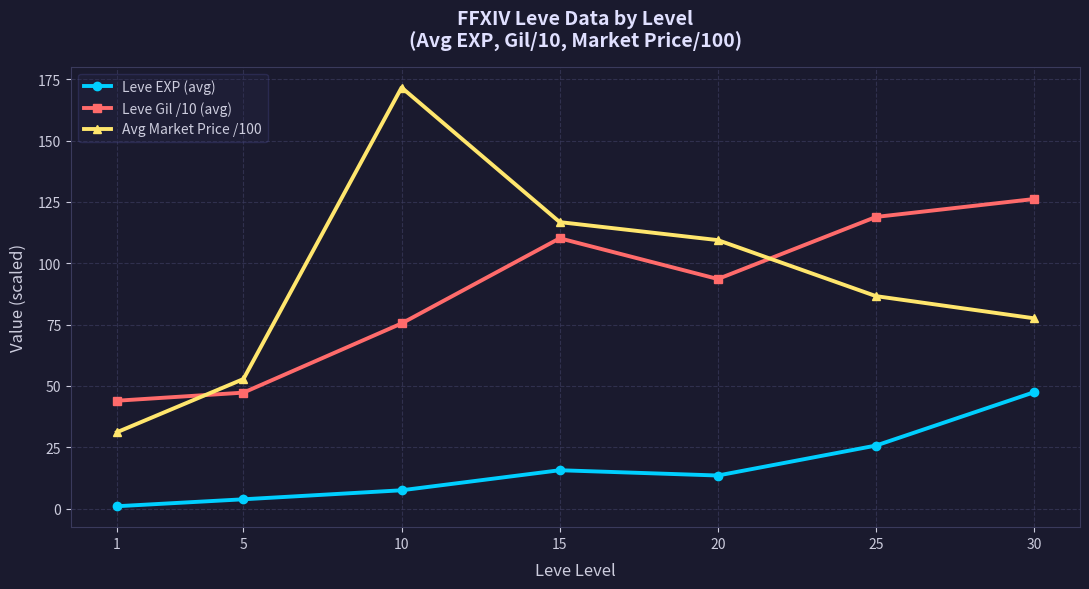

What is the difference between the second highest and minimum values in the Avg Market Price /100 series?

85.6